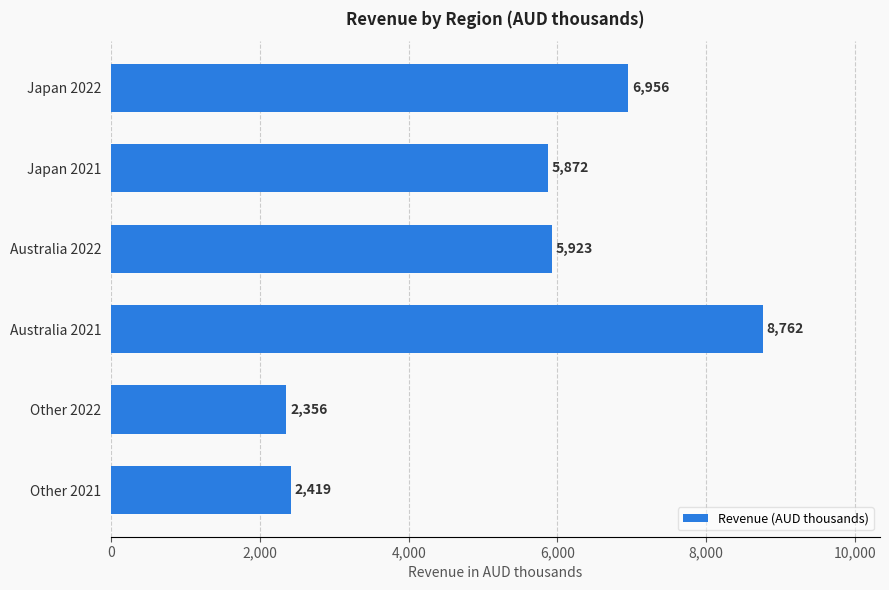

What is the change in value from Japan 2021 to Australia 2021?

+2890